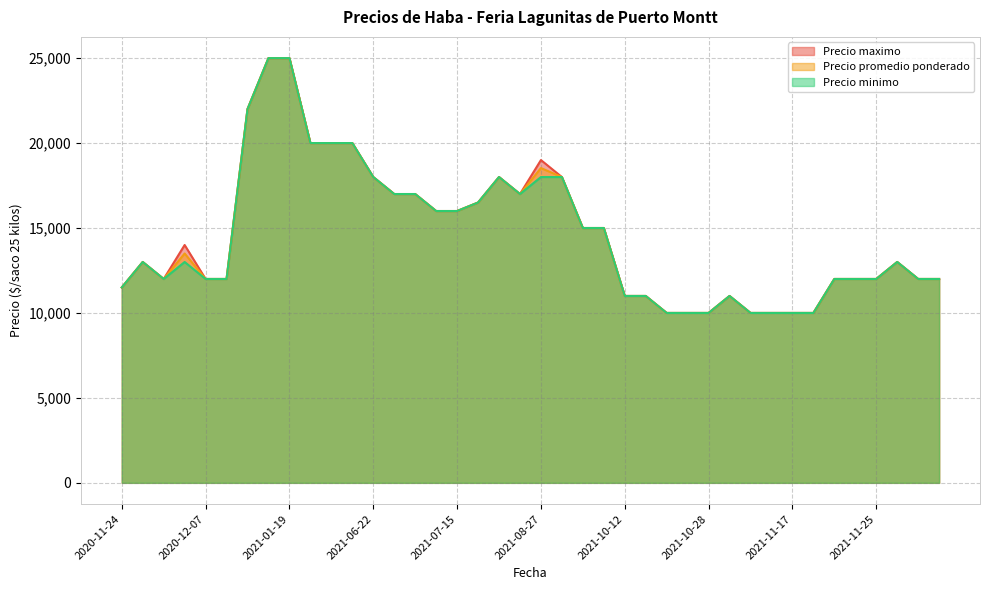

Between 2021-07-06 and 2020-11-27, which series saw the biggest shift?

Precio promedio ponderado